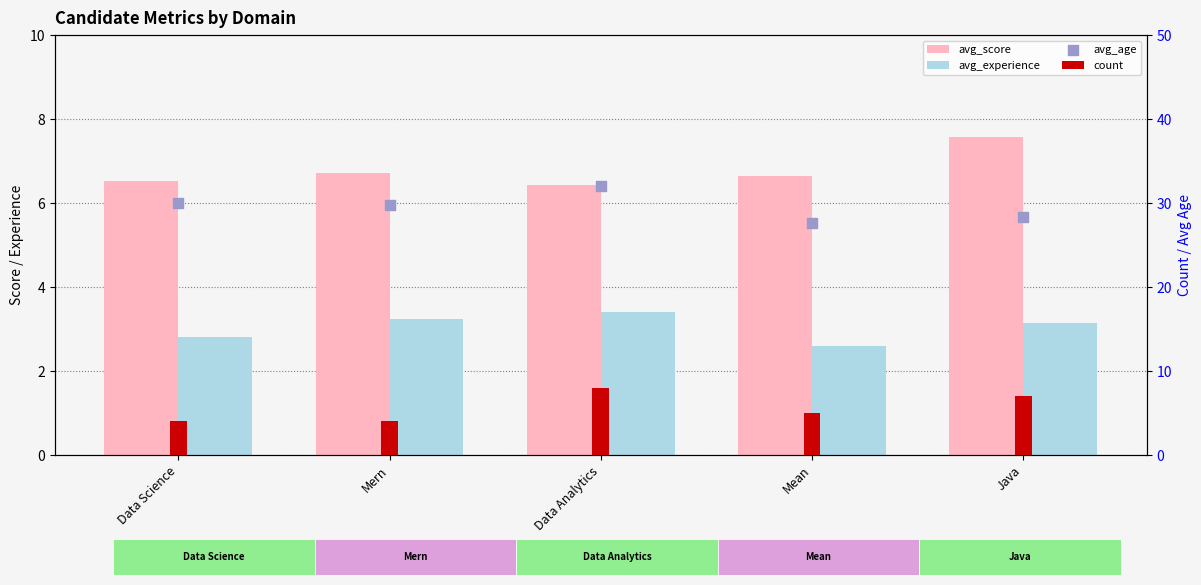

Is the value of avg_experience at Data Science greater than the value of avg_age at Mean?

No